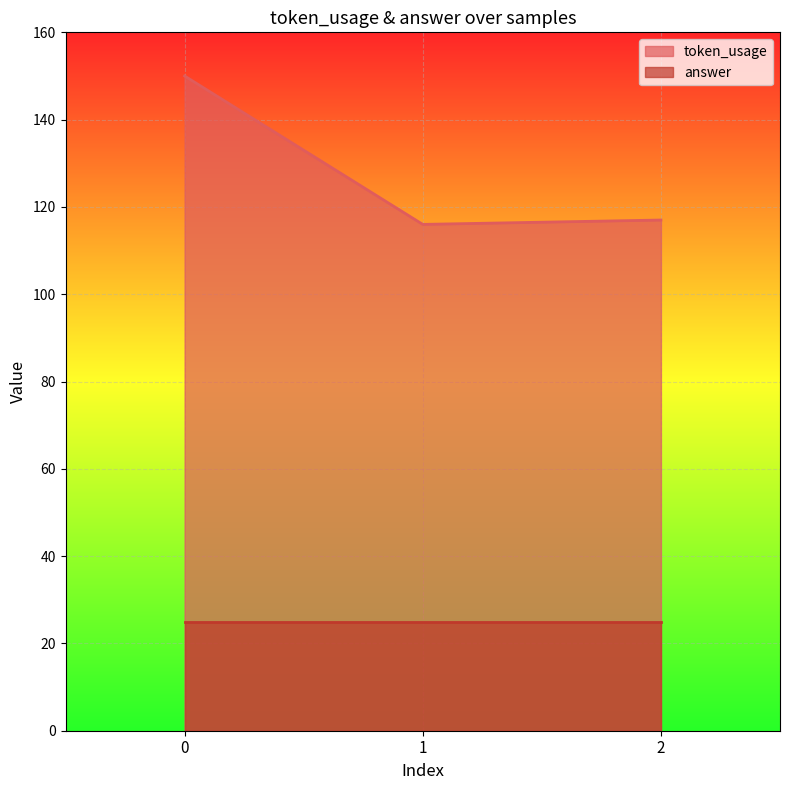

What is the change in value from 1 to 2?

+1